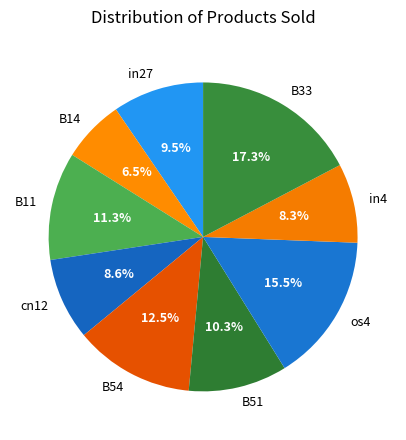

Is there any slice that represents more than half of the pie?

No